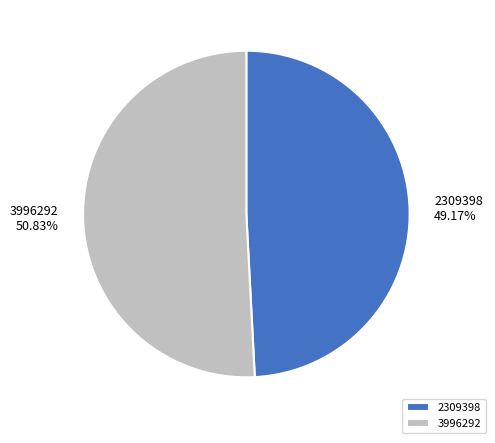

Rank the categories by value from highest to lowest.

3996292, 2309398